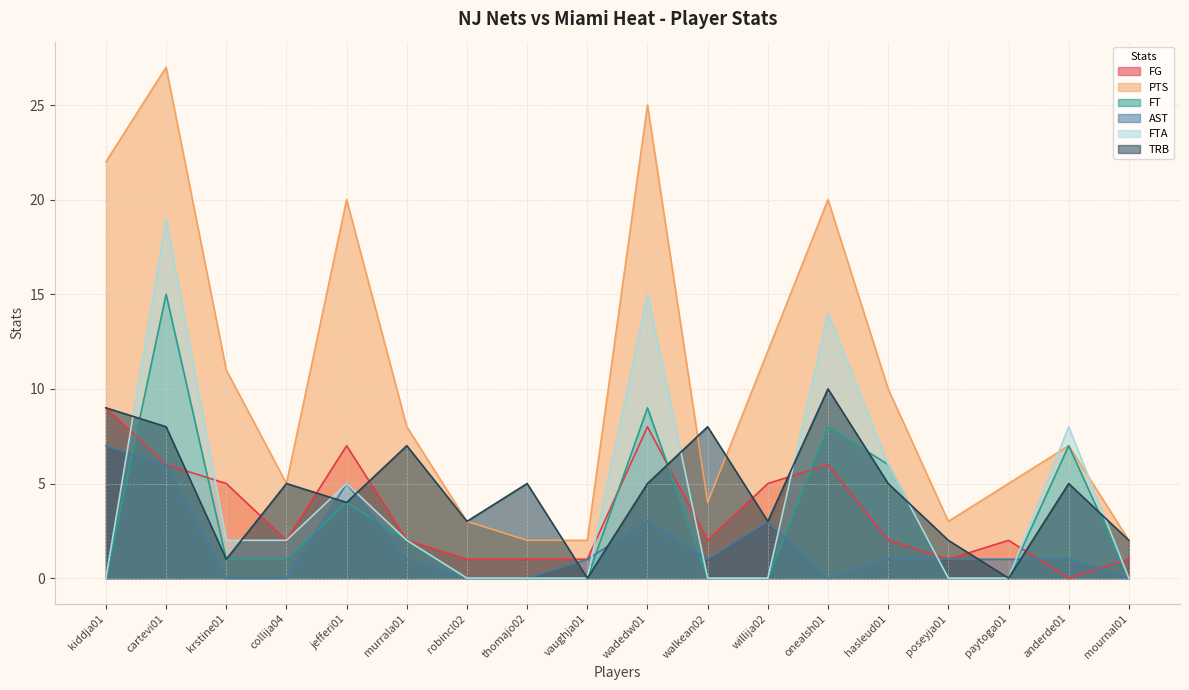

At wadedw01, list the series in order from largest to smallest.

PTS, FTA, FT, FG, TRB, AST